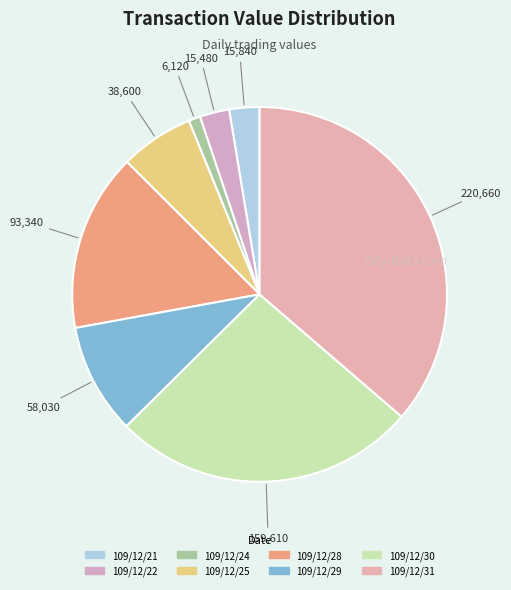

To the nearest percent, what is the combined percentage of 109/12/29 and 109/12/24?

11%